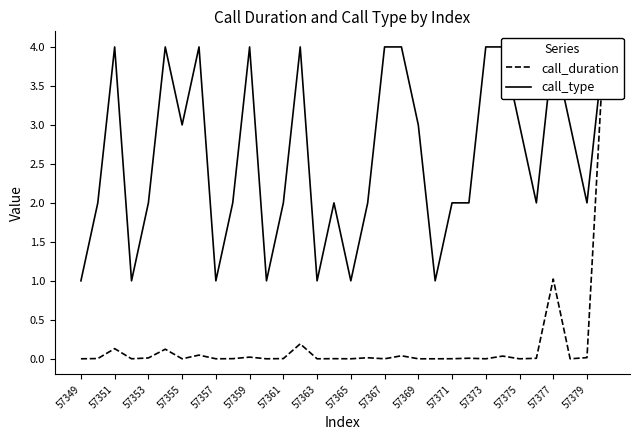

What value does the call_type series have at 57357?

1.0